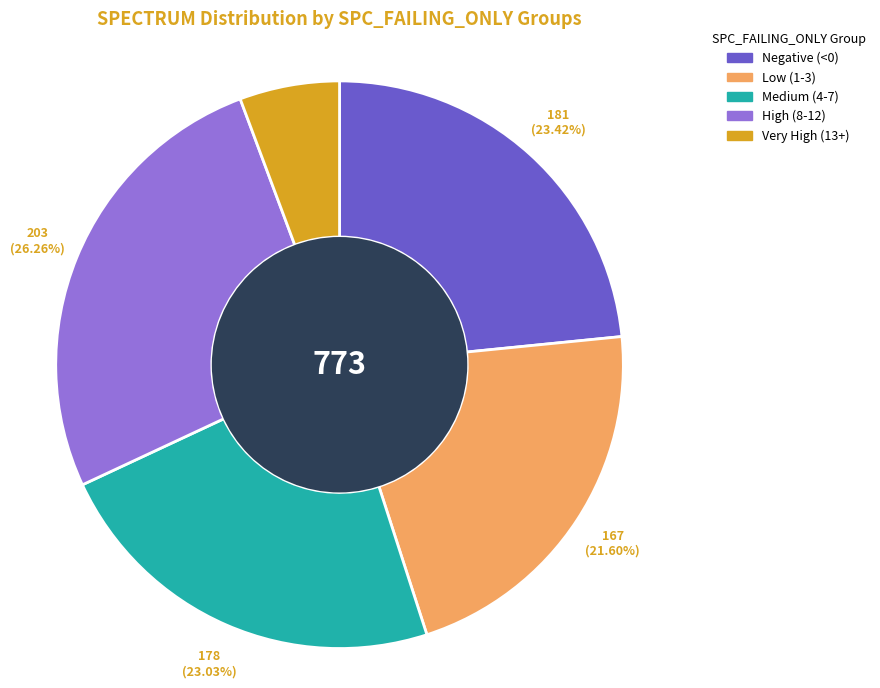

To the nearest percent, what is the difference between the largest and smallest slice percentages?

21%